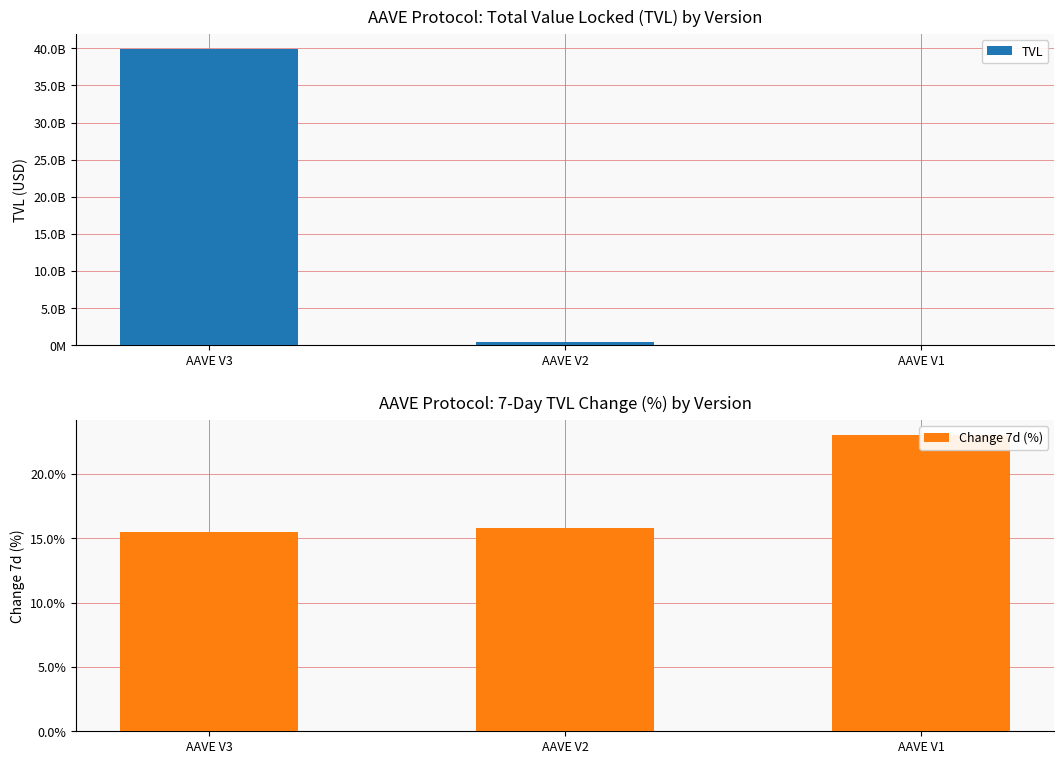

Reading left to right, what are all the values shown in this chart?

TVL: AAVE V3=39952821460.2	AAVE V2=370805436.0	AAVE V1=16995317.1
Change 7d (%): AAVE V3=15.5	AAVE V2=15.8	AAVE V1=23.0